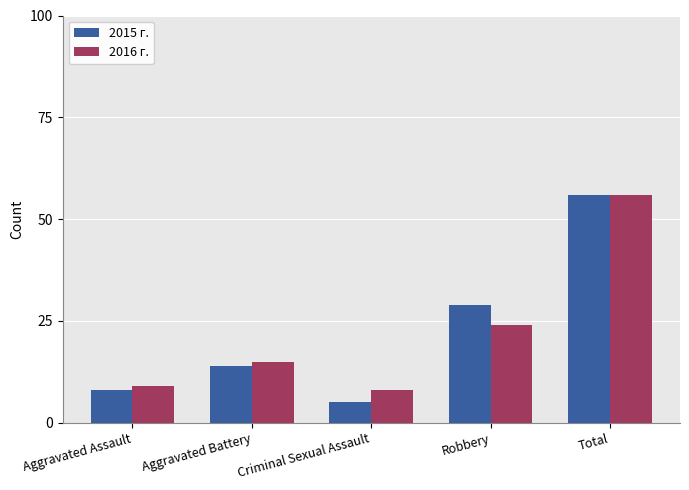

What are all the series names shown in the legend?

2015 г., 2016 г.